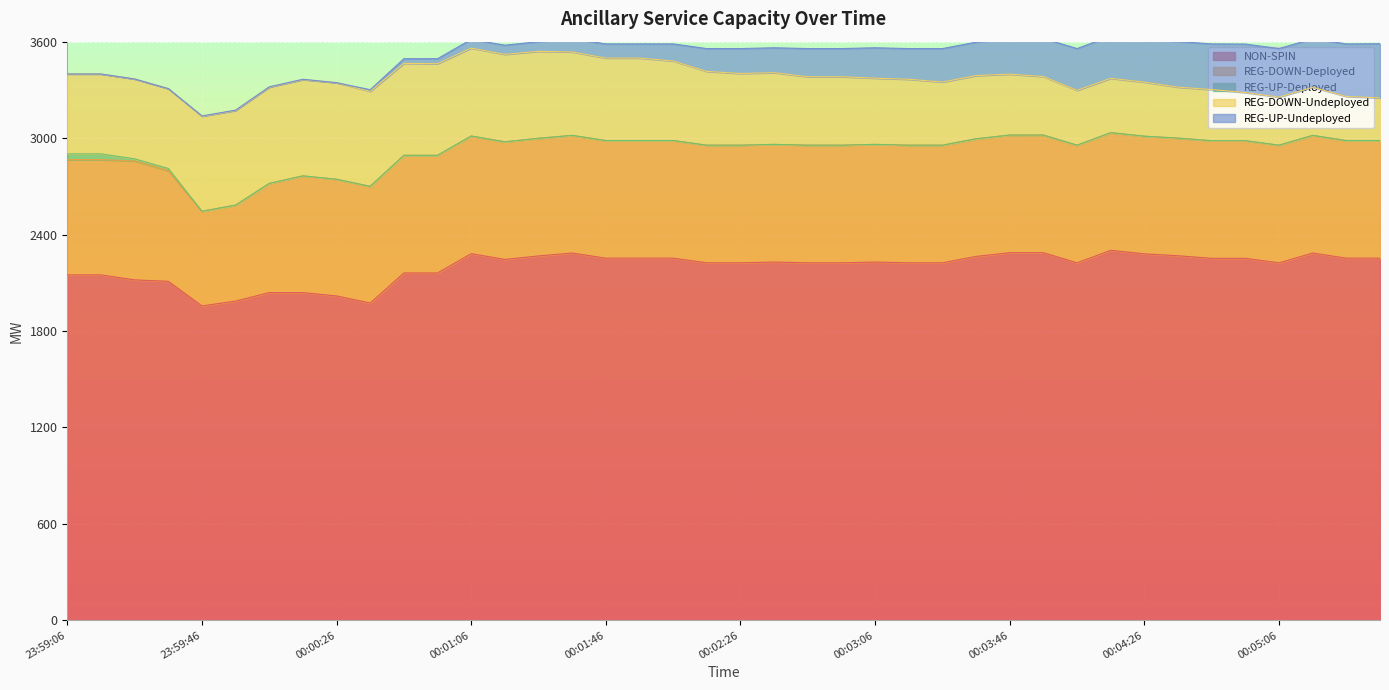

True or false: REG-UP-Undeployed and NON-SPIN cross at least once.

False